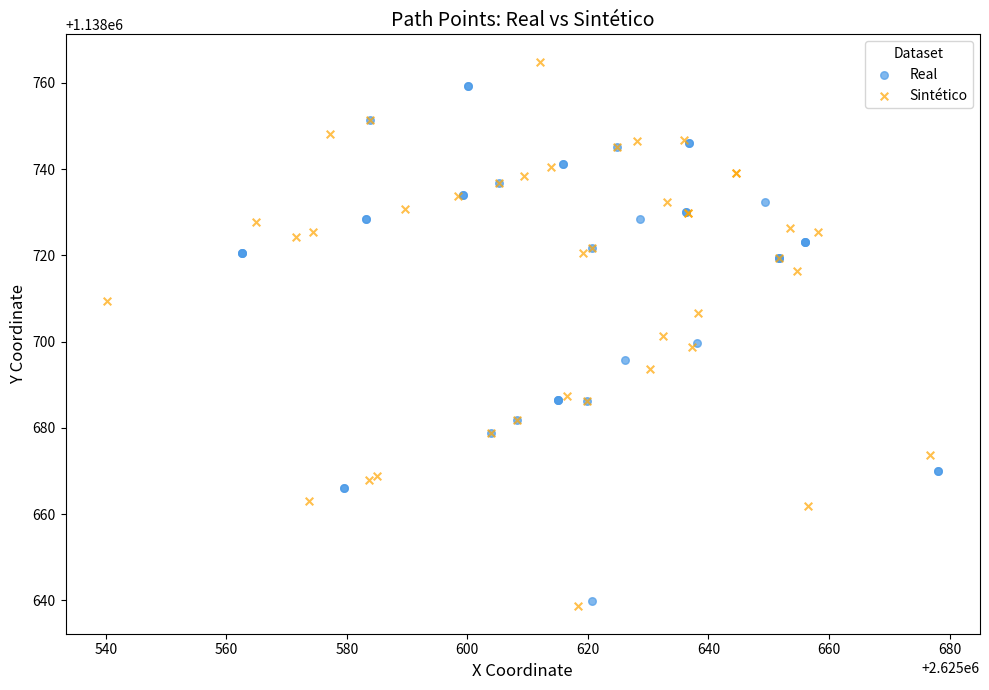

Which series has the largest Y range (max minus min)?

Sintético